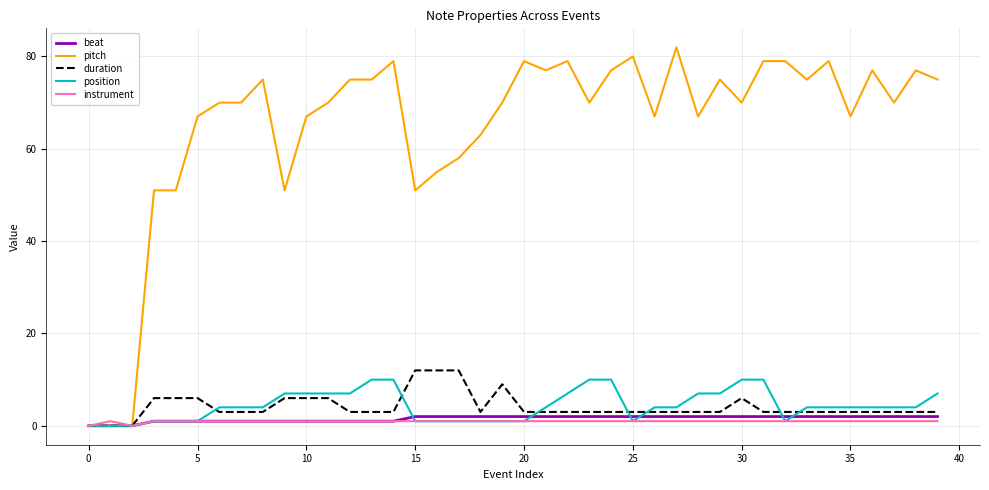

What is the greatest value displayed?

82